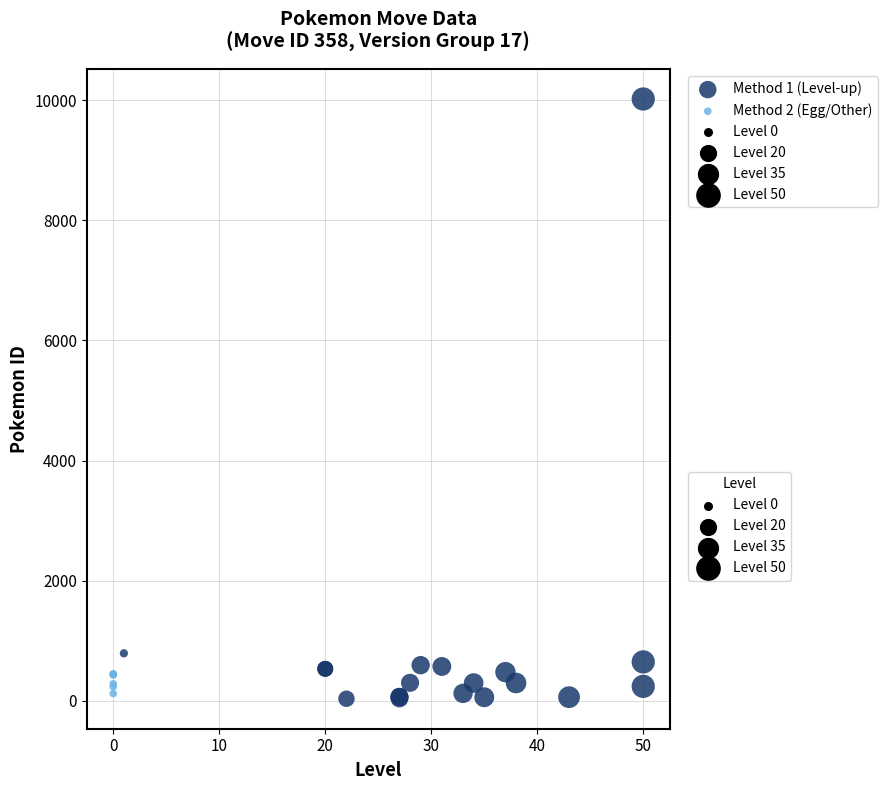

Which series contains the highest Y value?

Method 1 (Level-up)